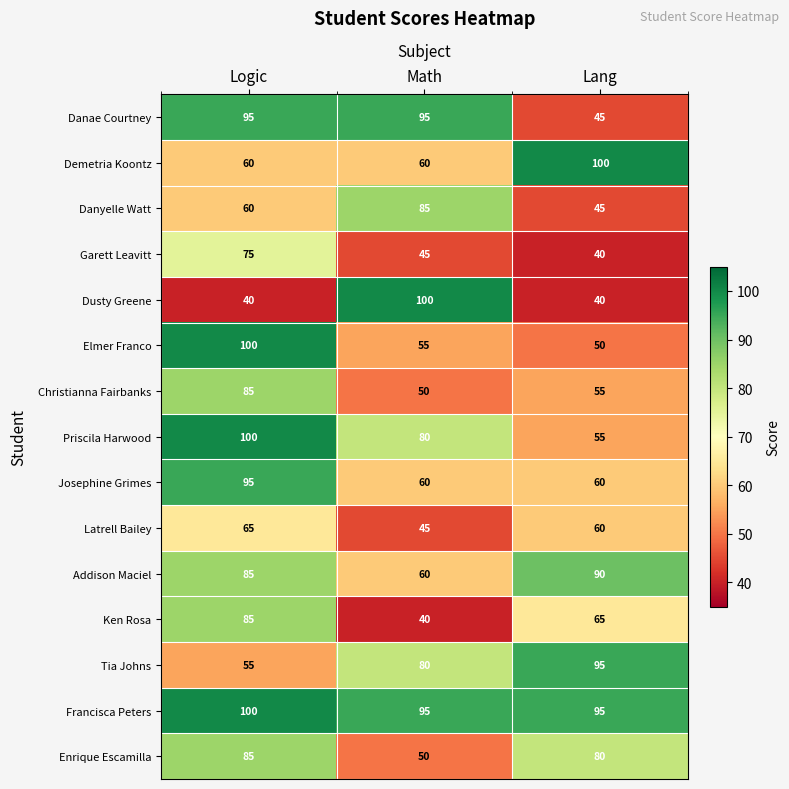

At how many categories does at least one series exceed 69?

3